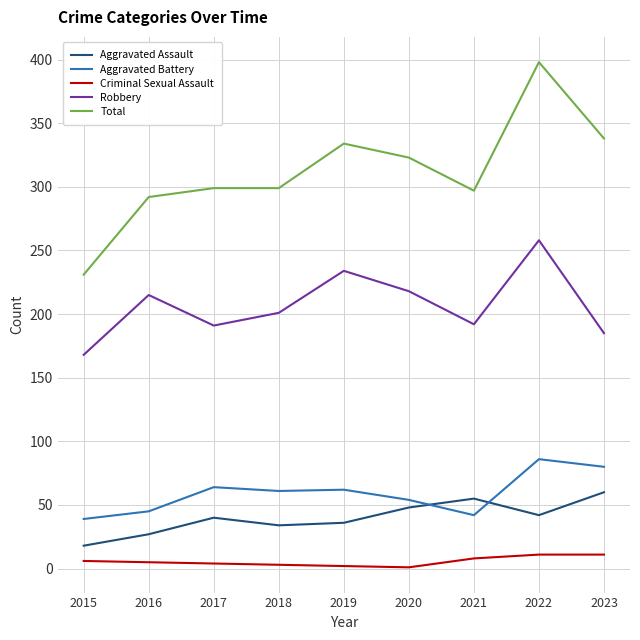

What is the difference between the maximum and minimum values in the Aggravated Assault series?

42